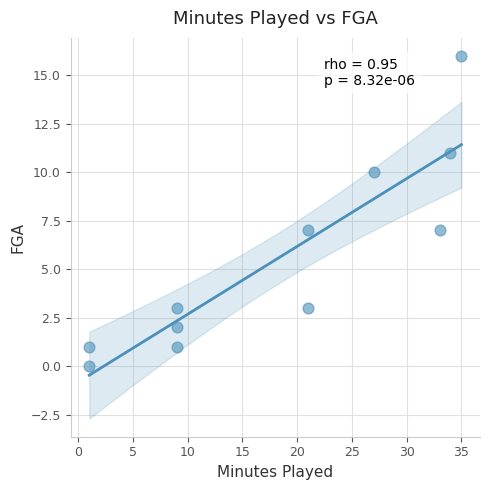

What is the average Y value?

6